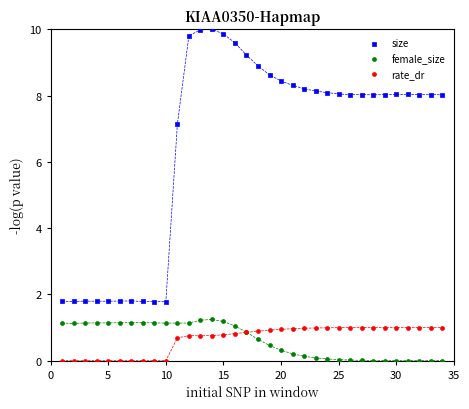

Across all series, what Y value is closest to 5?

7.1